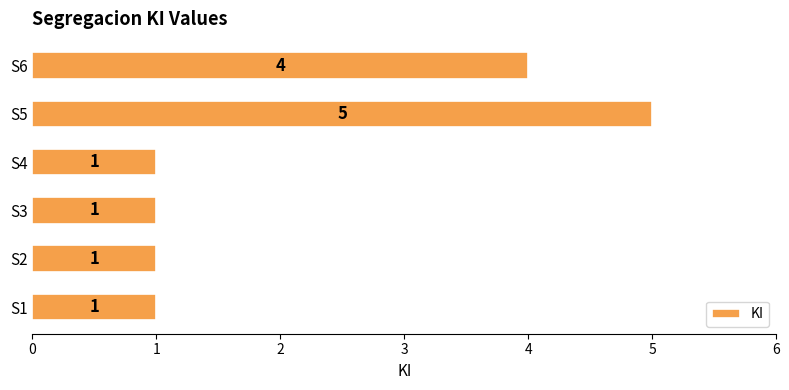

Are the bars horizontal?

Yes